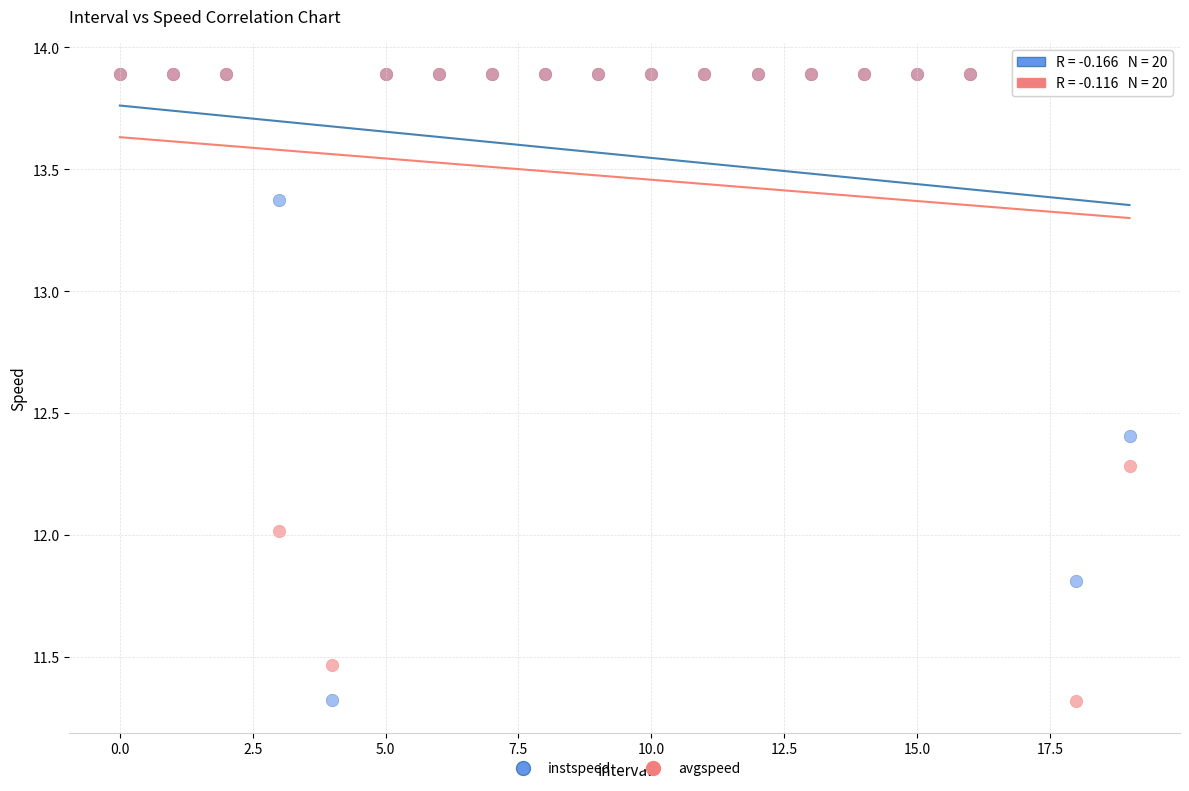

What are all the series names shown in the legend?

instspeed, avgspeed